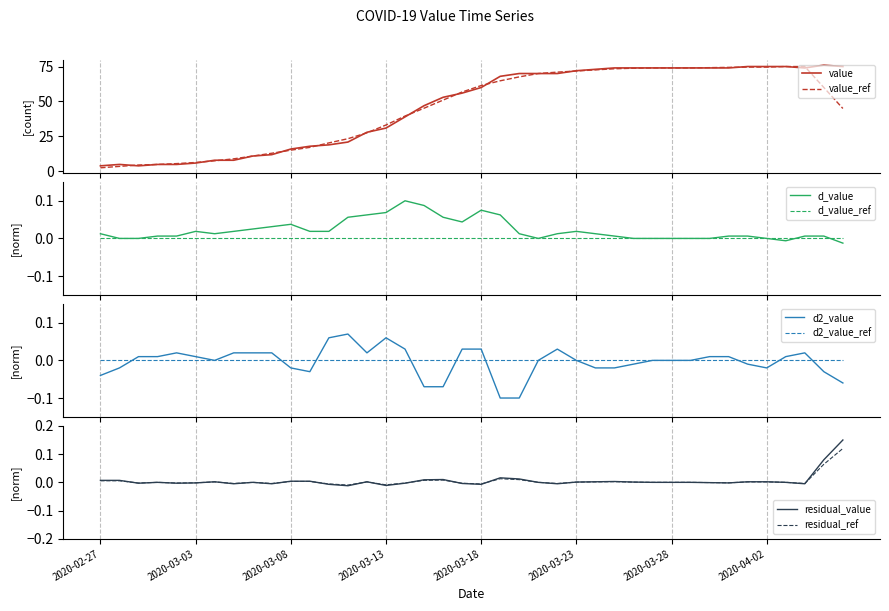

What is the value of the 14th point from the left?

21